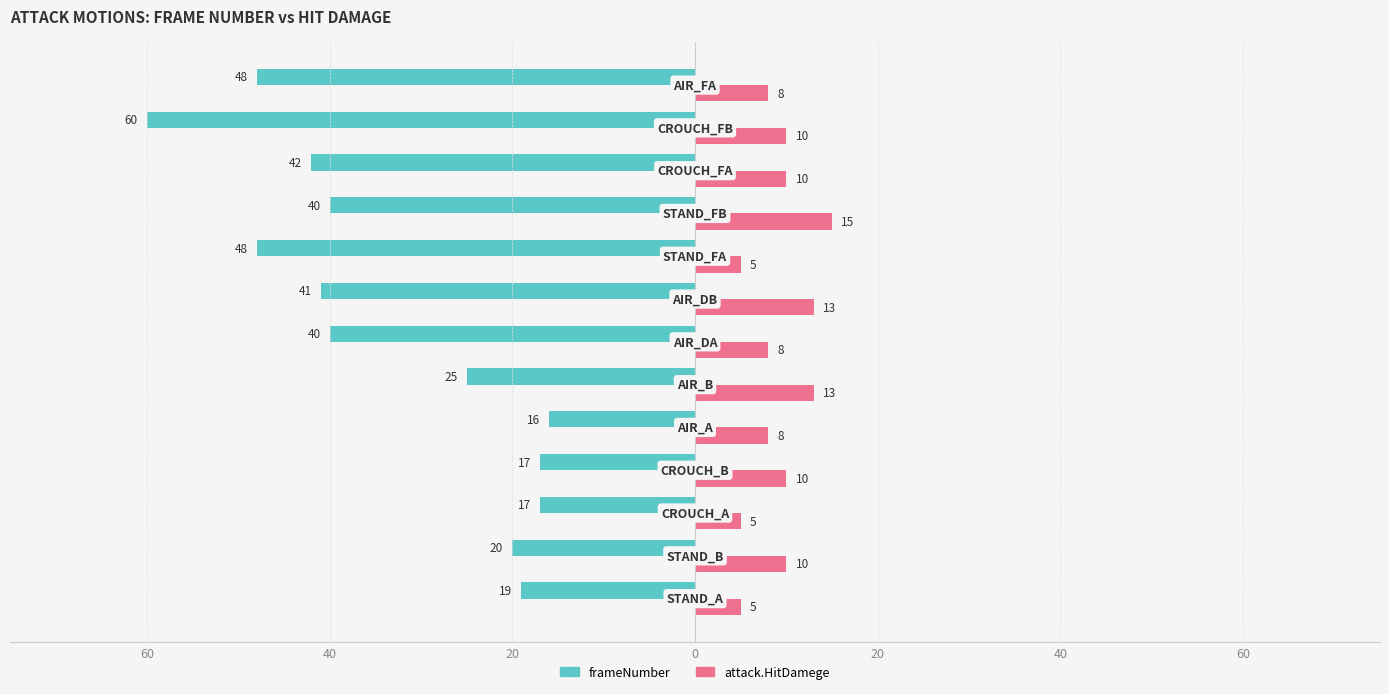

What are all the series names shown in the legend?

frameNumber, attack.HitDamege